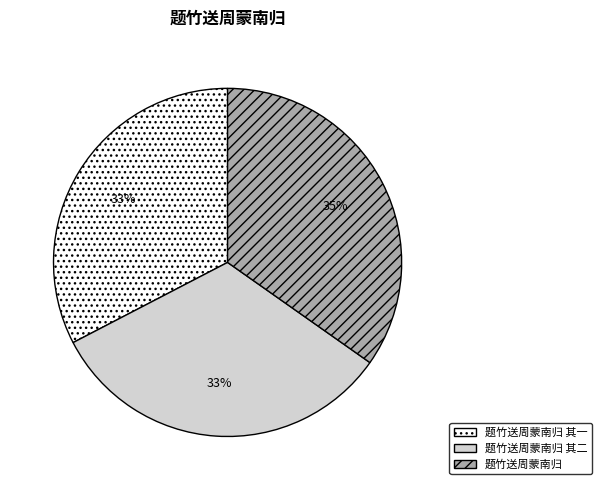

To the nearest percent, what percentage of the pie is 题竹送周蒙南归 其二?

33%